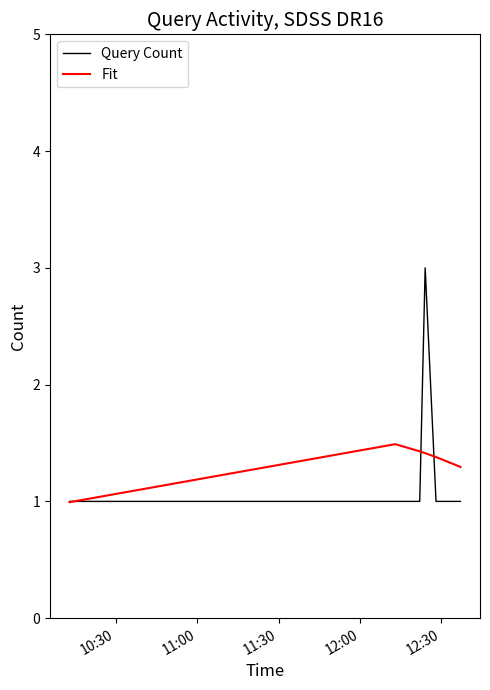

Reading right to left, what are all the values shown in this chart?

Query Count: 1.0	1.0	3.0	1.0	1.0	1.0
Fit: 1.3	1.4	1.4	1.4	1.5	1.0